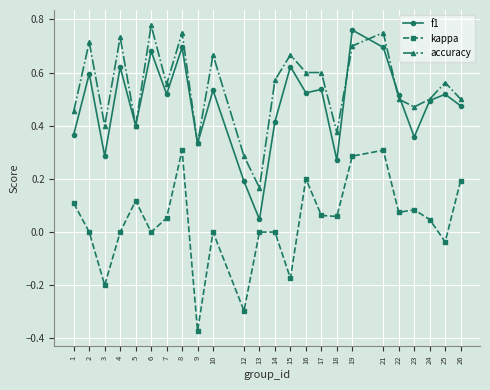

At which category does accuracy reach its first local peak?

2